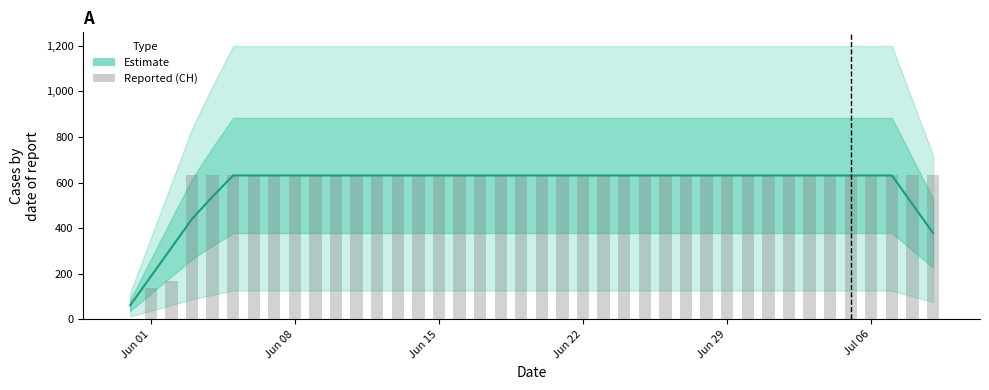

At Jun 01, list the series in order from largest to smallest.

Estimate, Reported CH